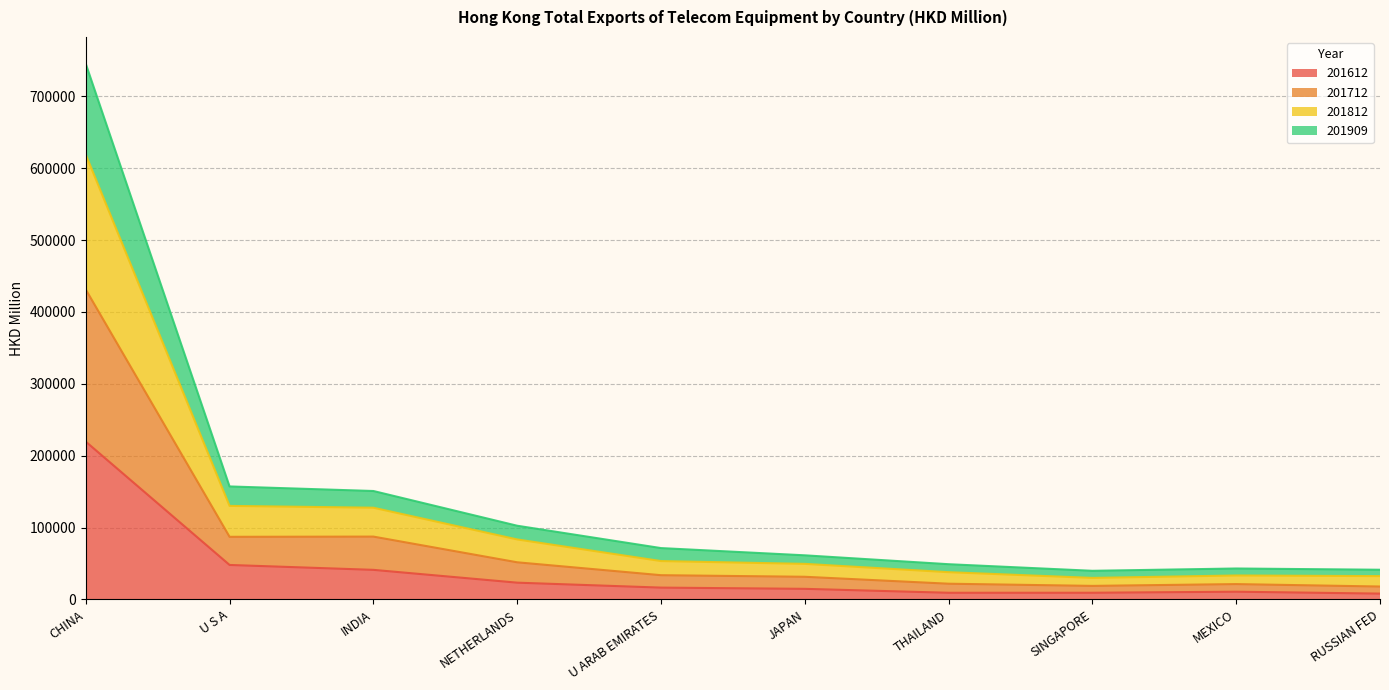

At which category is the sum across all series the highest?

CHINA